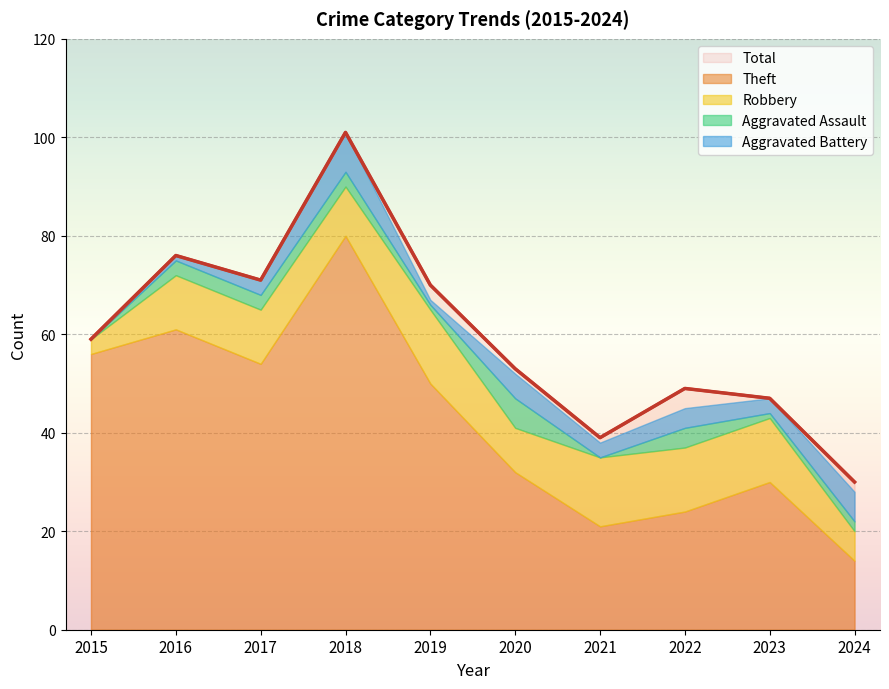

Rank the series at 2018 from lowest to highest value.

Aggravated Assault, Aggravated Battery, Robbery, Theft, Total